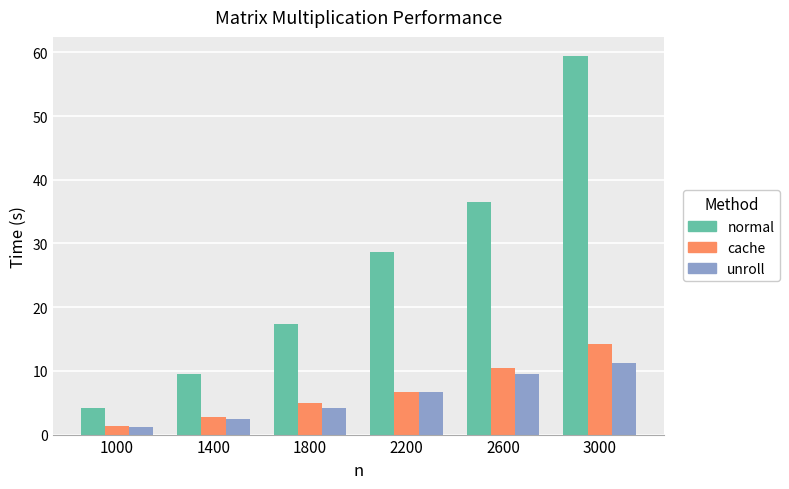

Which series has the largest range (max minus min)?

normal